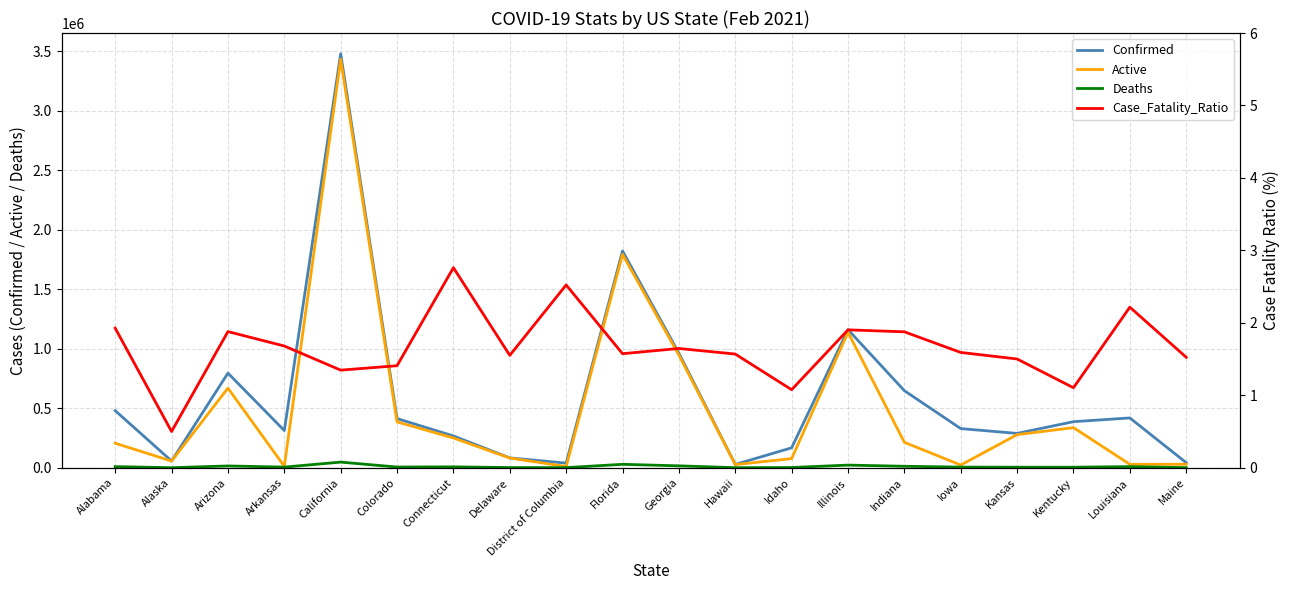

What is the difference between the Case_Fatality_Ratio values at Arkansas and Louisiana?

0.5